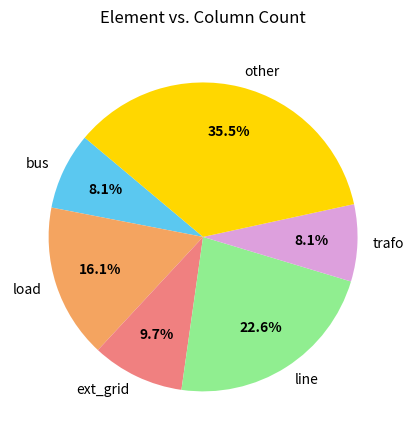

Combined, what portion of the pie is ext_grid and line?

32.3%